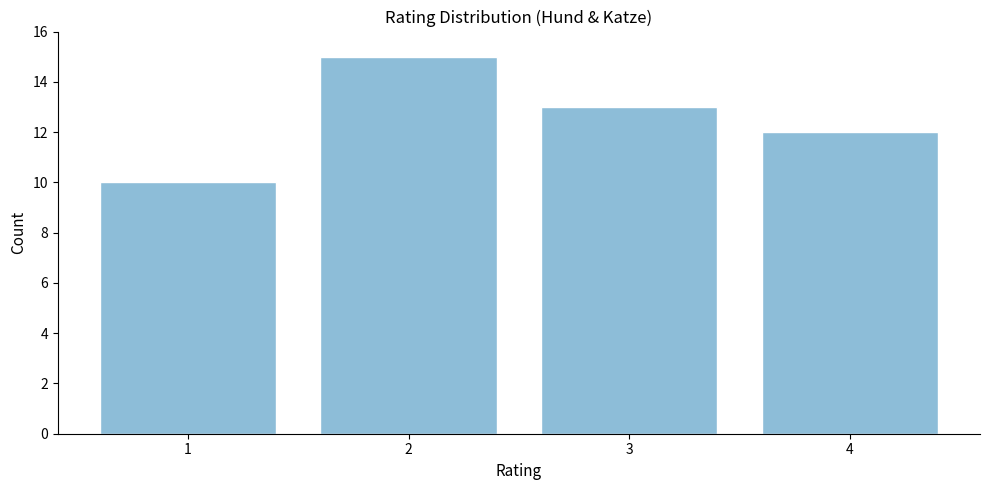

Reading left to right, transcribe all the data shown in this chart.

10	15	13	12